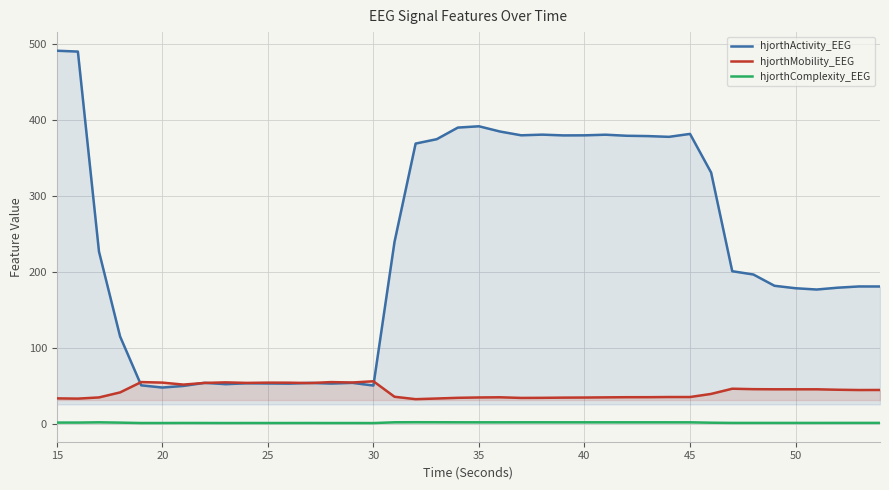

How many series are shown in this chart?

3